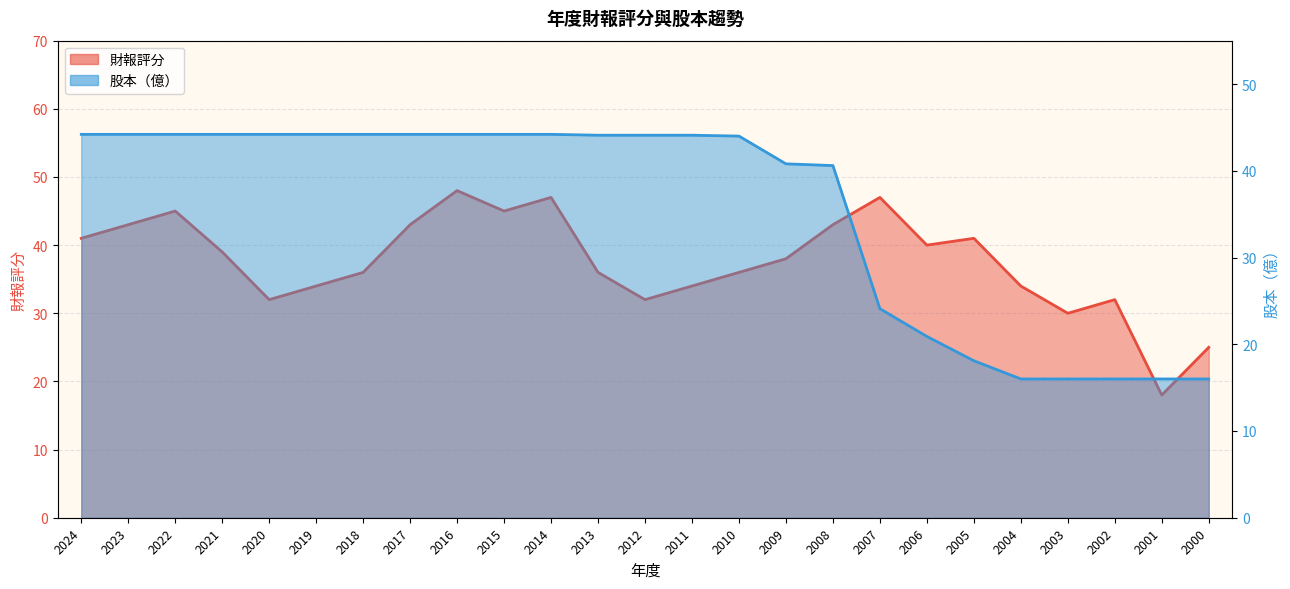

Reading right to left, extract all data points from this chart.

財報: 2000=25.0	2001=18.0	2002=32.0	2003=30.0	2004=34.0	2005=41.0	2006=40.0	2007=47.0	2008=43.0	2009=38.0	2010=36.0	2011=34.0	2012=32.0	2013=36.0	2014=47.0	2015=45.0	2016=48.0	2017=43.0	2018=36.0	2019=34.0	2020=32.0	2021=39.0	2022=45.0	2023=43.0	2024=41.0
股本: 2000=16.0	2001=16.0	2002=16.0	2003=16.0	2004=16.0	2005=18.1	2006=20.9	2007=24.1	2008=40.6	2009=40.8	2010=44.0	2011=44.1	2012=44.1	2013=44.1	2014=44.2	2015=44.2	2016=44.2	2017=44.2	2018=44.2	2019=44.2	2020=44.2	2021=44.2	2022=44.2	2023=44.2	2024=44.2